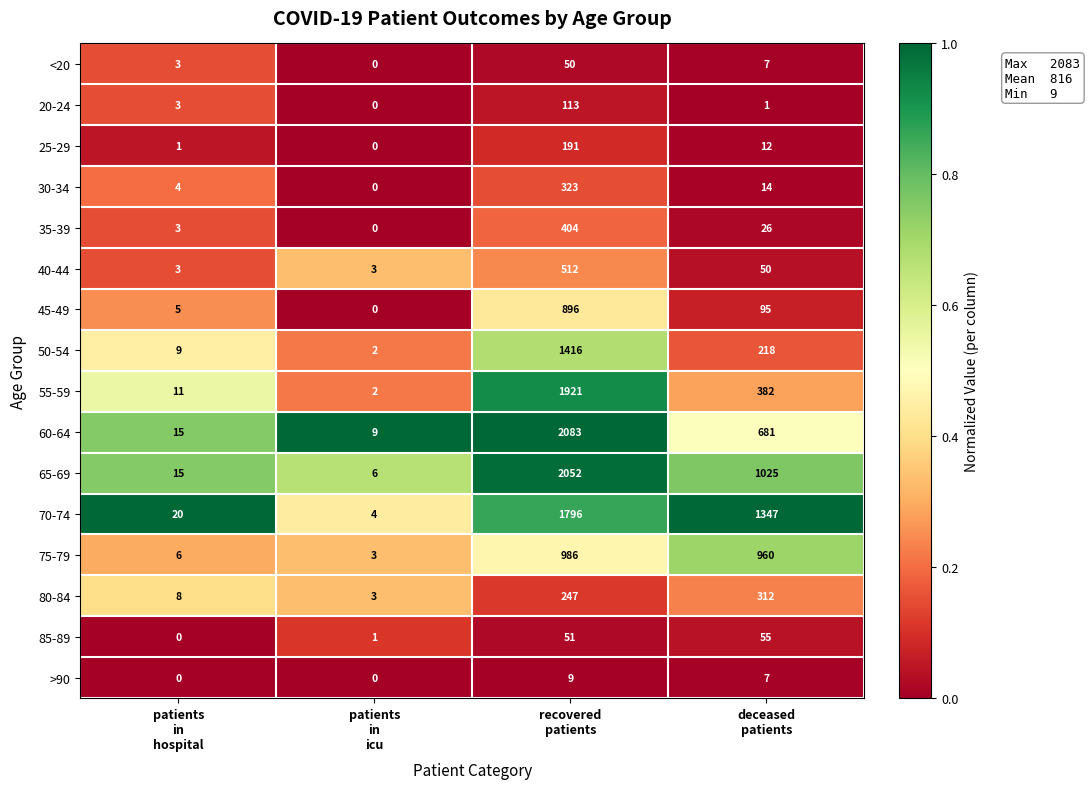

List the series in order of their peak value, lowest first.

>90, <20, 85-89, 20-24, 25-29, 80-84, 30-34, 35-39, 40-44, 45-49, 75-79, 50-54, 70-74, 55-59, 65-69, 60-64